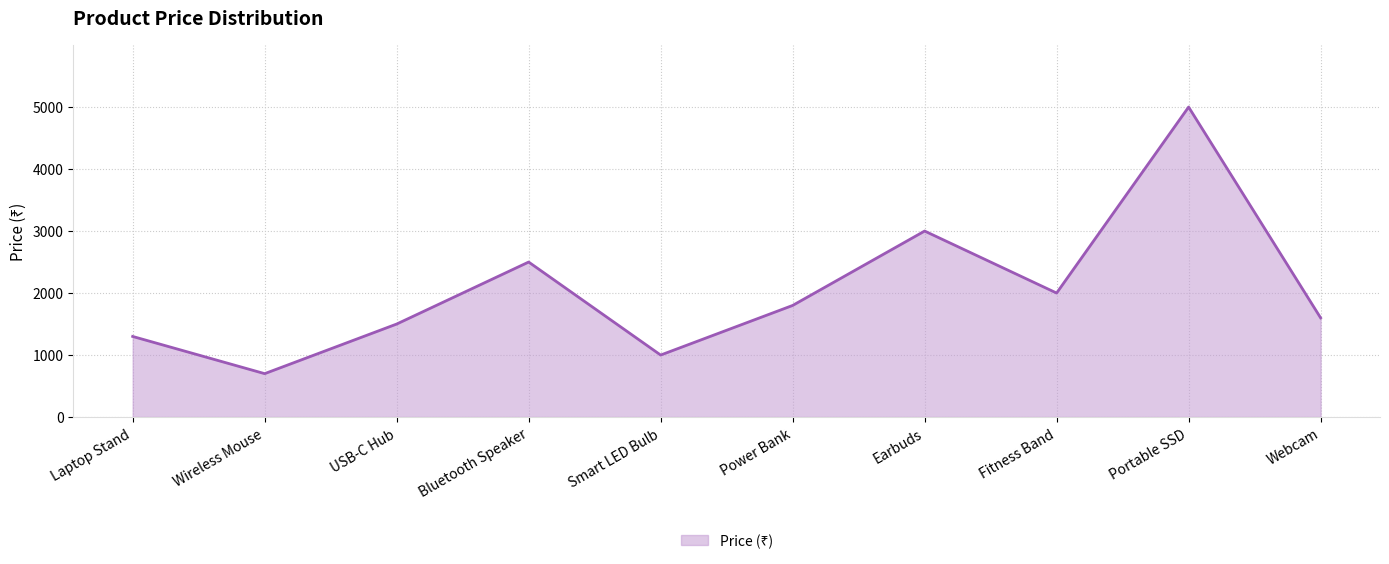

How many interior local valleys (lower than both neighbors) does the data have?

3